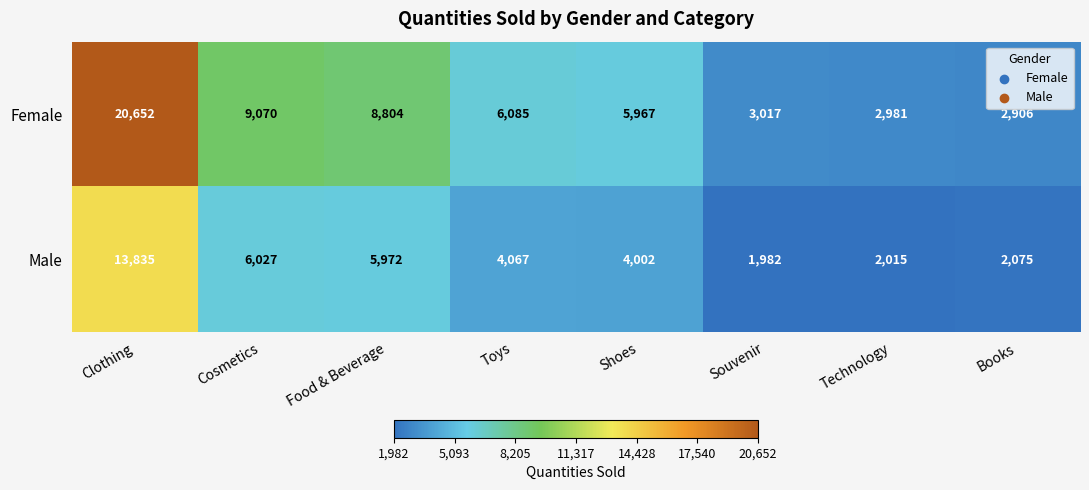

Rank the series by their average value, from lowest to highest.

Male, Female